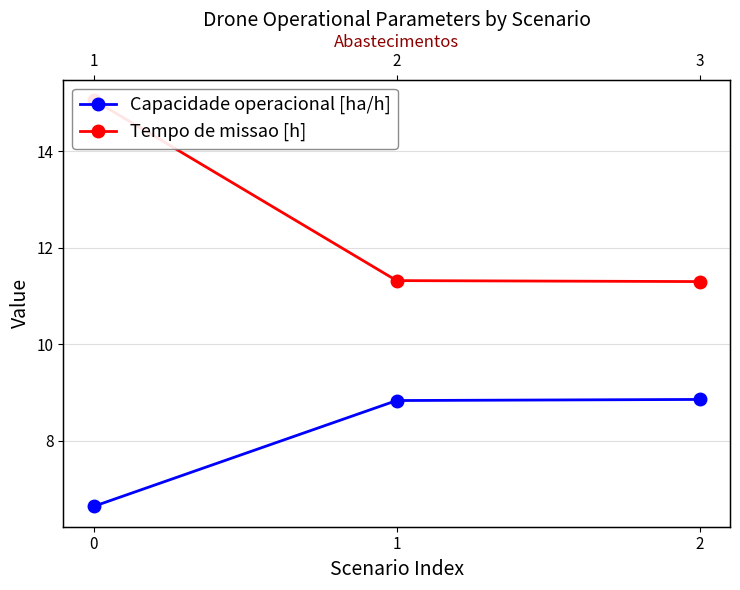

Which series has the largest total across all categories?

Tempo de missao [h]